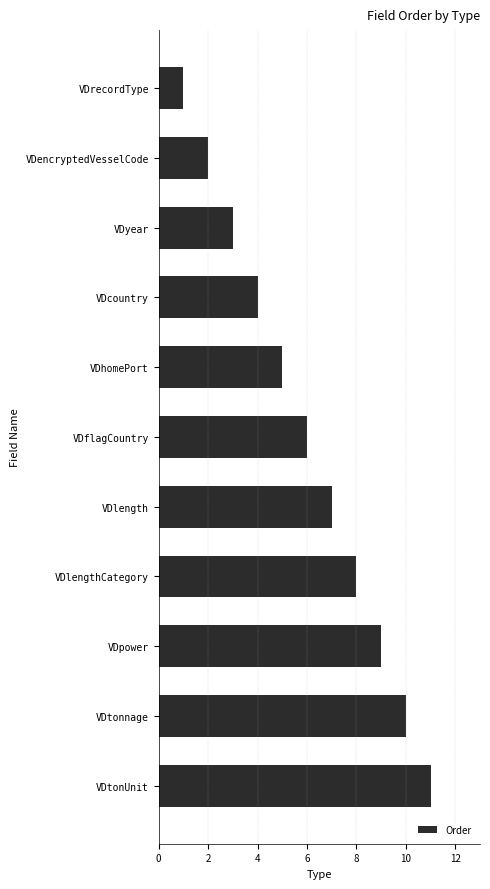

What is the sum of all values?

66